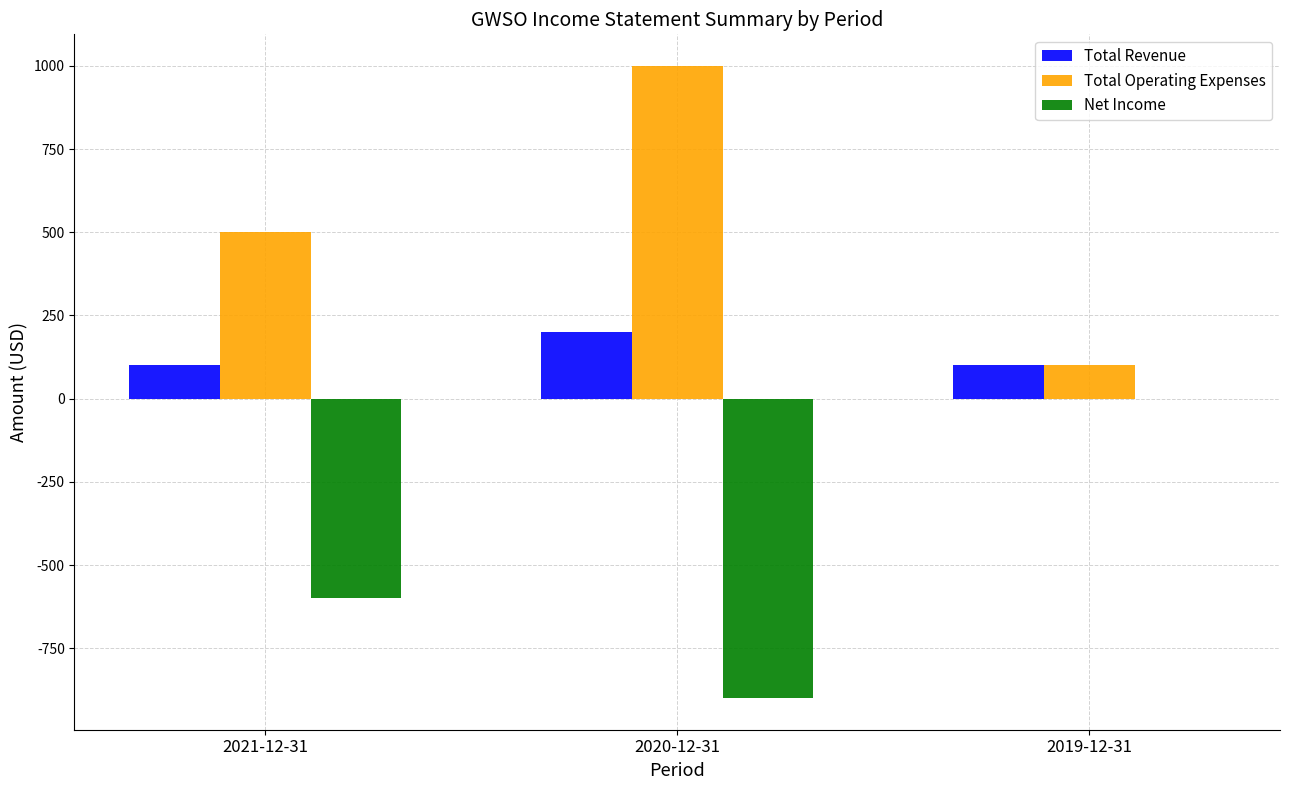

Reading left to right, what are all the values shown in this chart?

Total Revenue: 100	200	100
Total Operating Expenses: 500	1000	100
Net Income: -600	-900	0